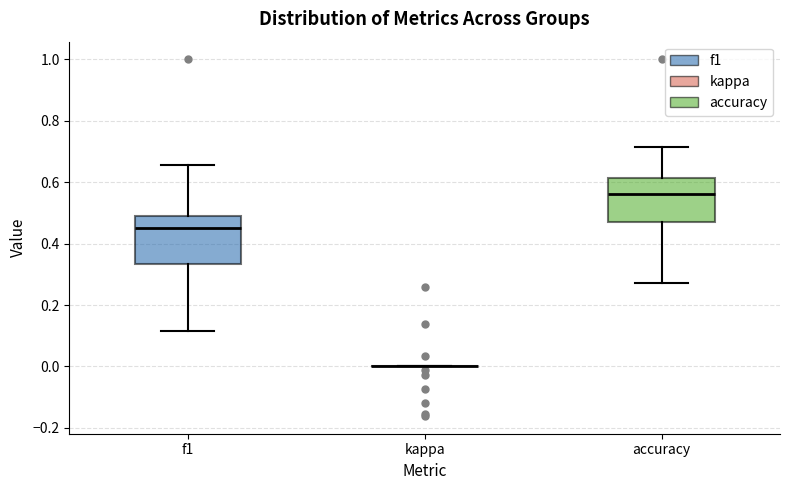

Reading left to right, transcribe this box plot: for each box, give where its median line is, the range the box spans, and where its two whiskers end, as read against the y-axis. The values are not printed on the chart, so give them approximately, as read against the axis.

f1: median 0.46, box 0.34 to 0.50, whiskers 0.12 to 0.66
kappa: box collapsed to a line at 0.00, whiskers 0.00 to 0.00
accuracy: median 0.56, box 0.48 to 0.62, whiskers 0.28 to 0.72